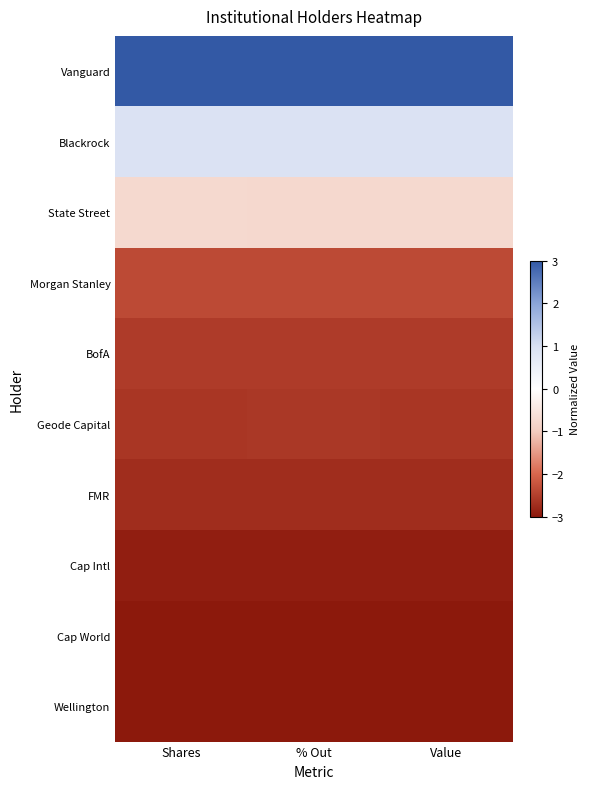

What is the spread (max minus min) of values at Shares?

6.0